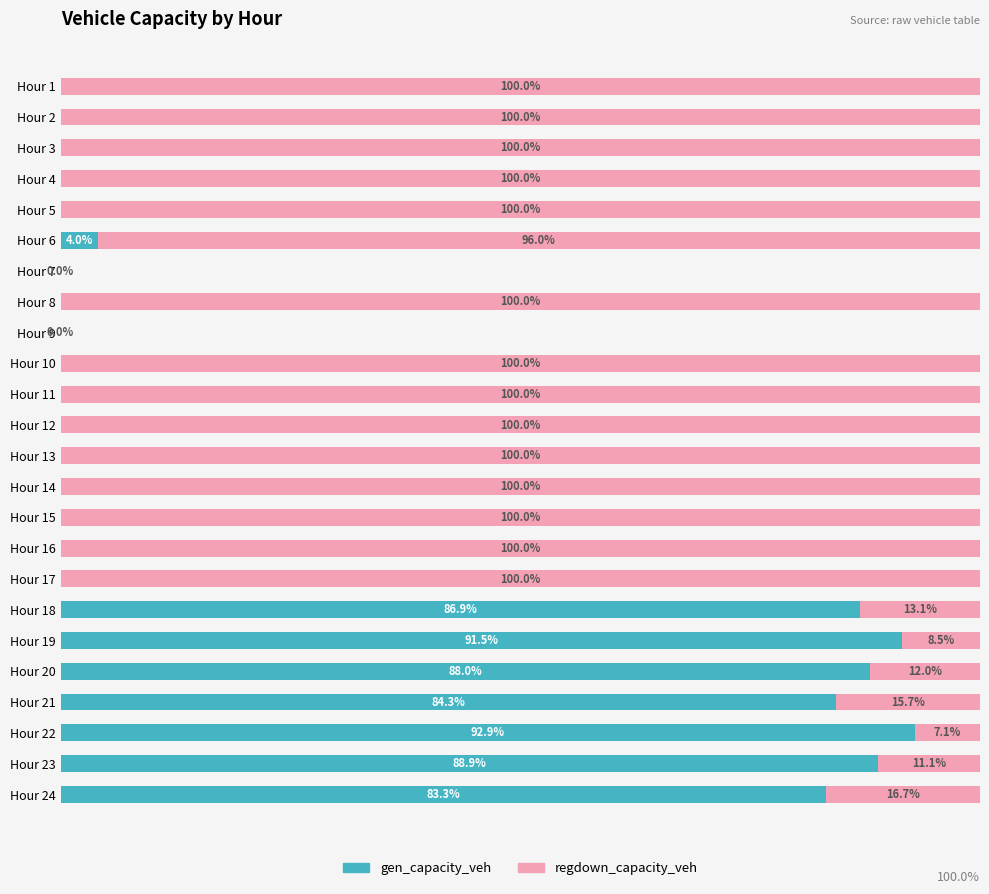

Which category has the highest value in the gen_capacity_veh series?

Hour 22